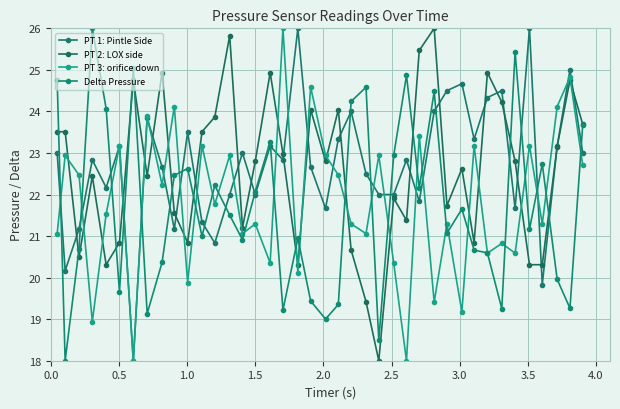

Which series ends up on top after the final intersection of PT 2: LOX side and PT 3: orifice down?

PT 2: LOX side